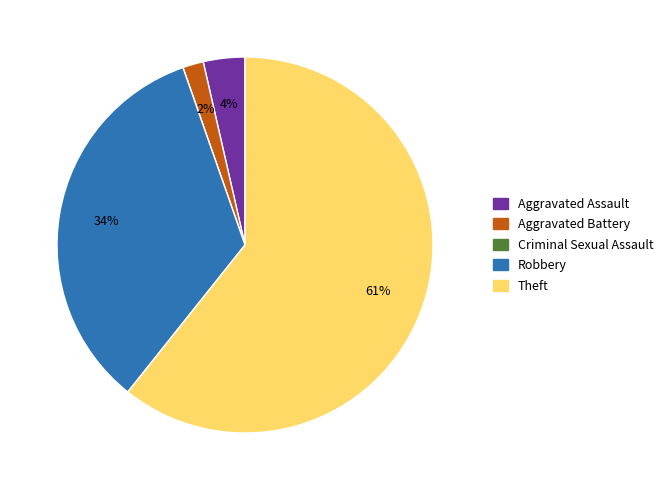

To the nearest percent, what portion does Aggravated Assault represent?

4%